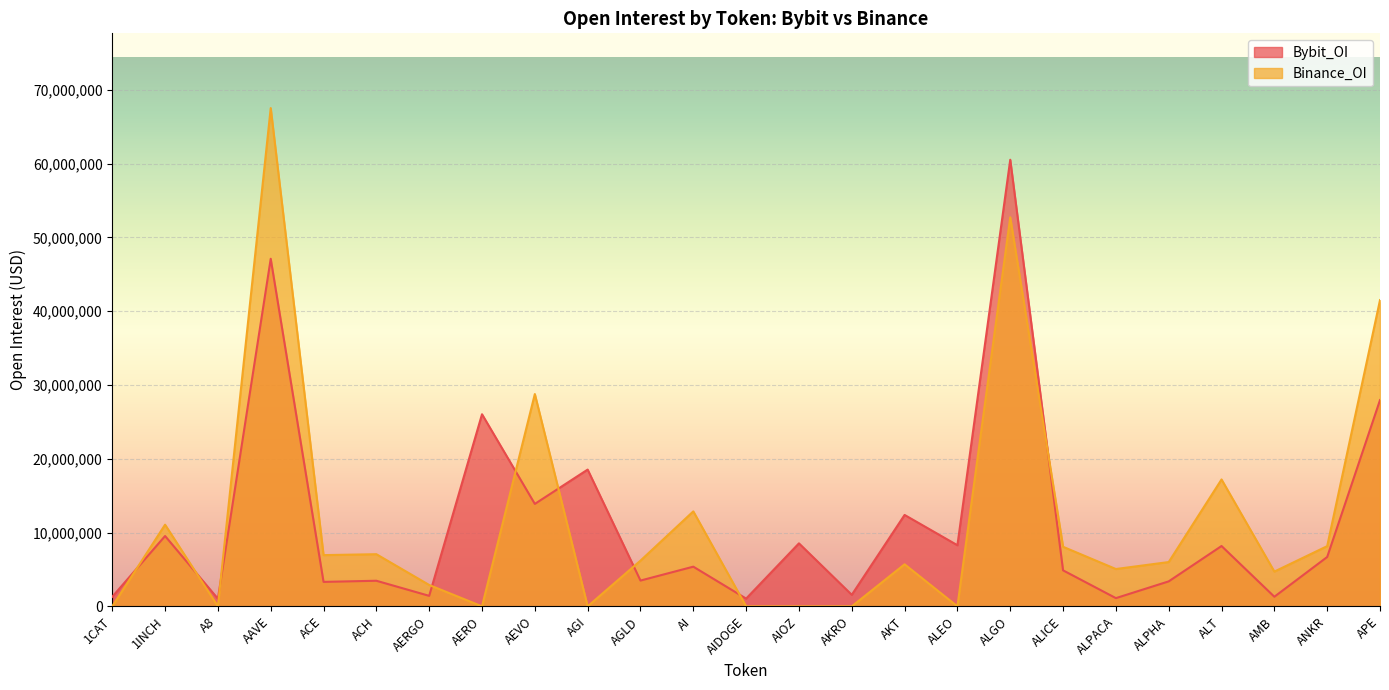

What is the greatest value displayed?

67537652